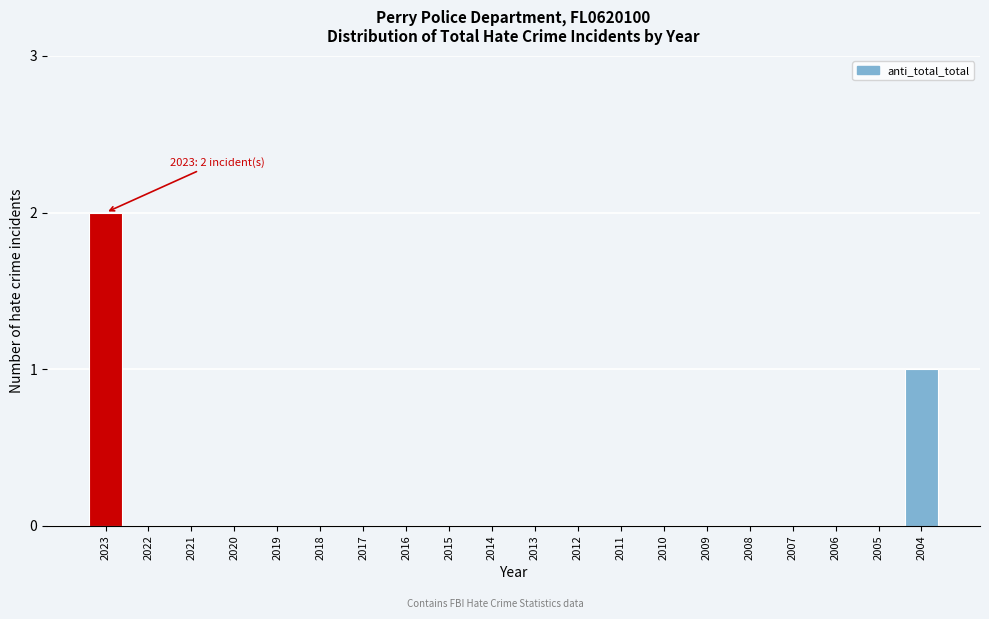

Reading left to right, extract all data points from this chart.

2023=2	2022=0	2021=0	2020=0	2019=0	2018=0	2017=0	2016=0	2015=0	2014=0	2013=0	2012=0	2011=0	2010=0	2009=0	2008=0	2007=0	2006=0	2005=0	2004=1